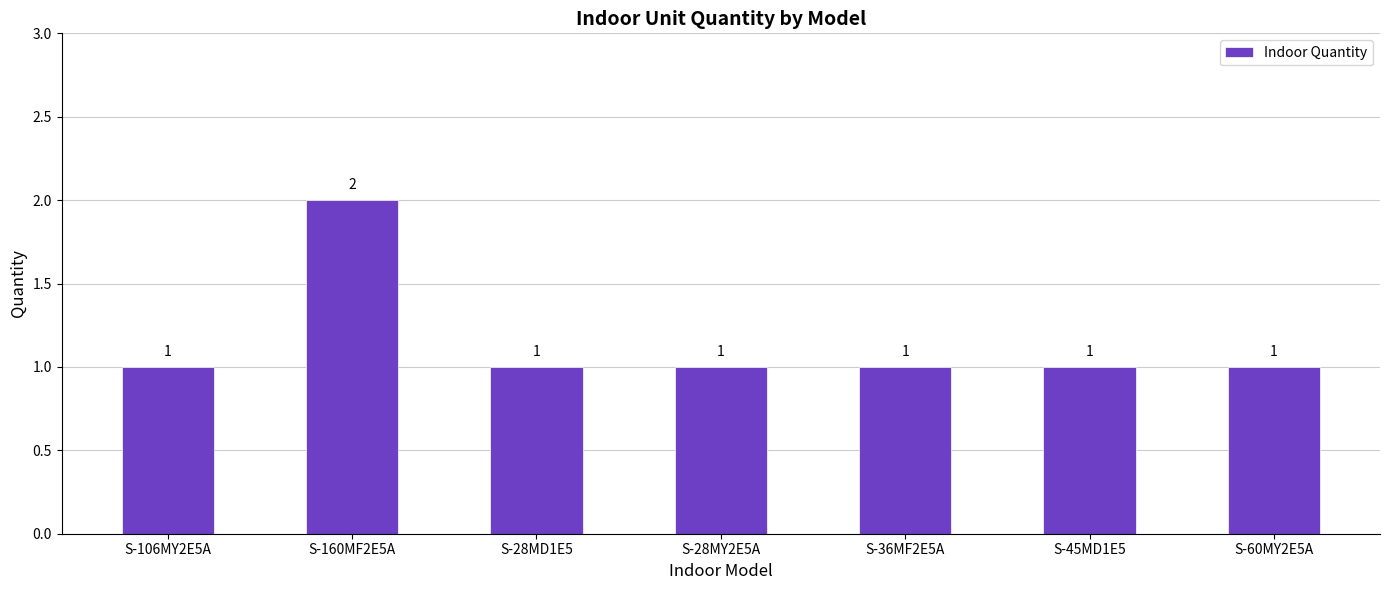

What is the ratio of the value at S-28MD1E5 to the value at S-160MF2E5A?

0.5